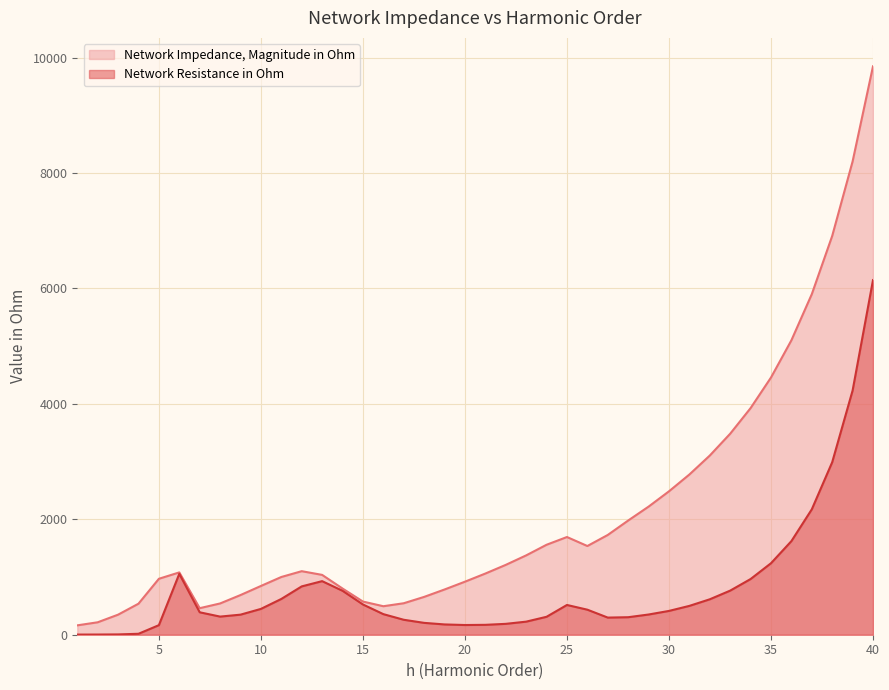

At which category is the sum across all series the highest?

40